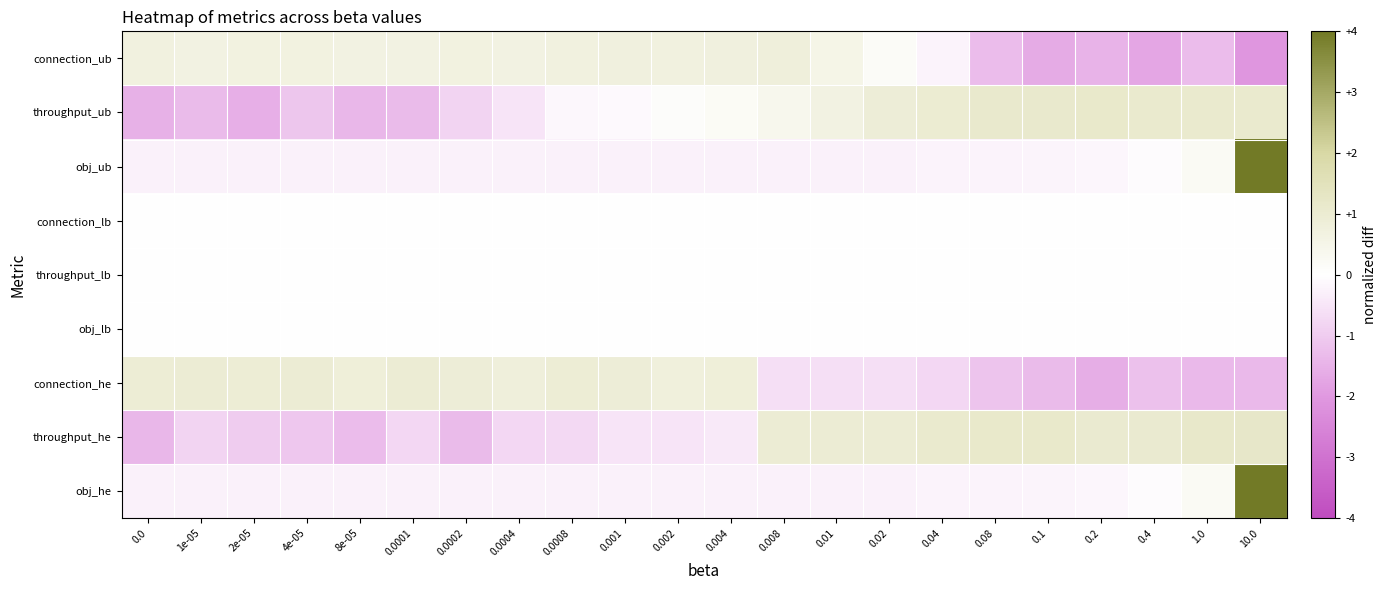

Which series has the largest range (max minus min)?

obj_ub